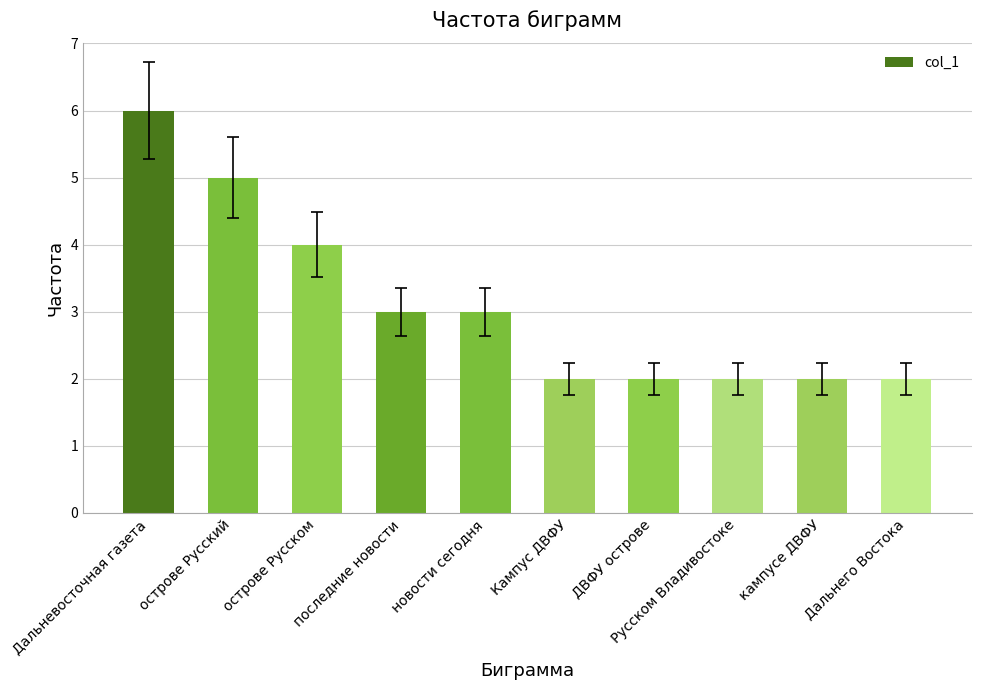

How many values are below 3?

5